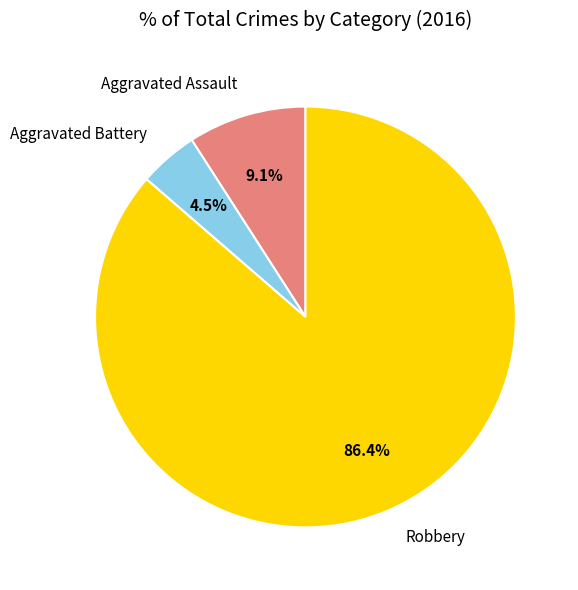

Is the sum of Aggravated Battery and Aggravated Assault greater than half?

No